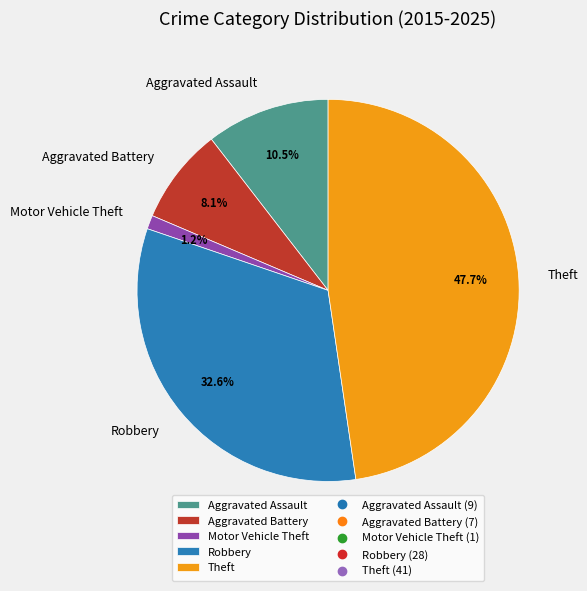

Which category has the biggest portion of the pie?

Theft